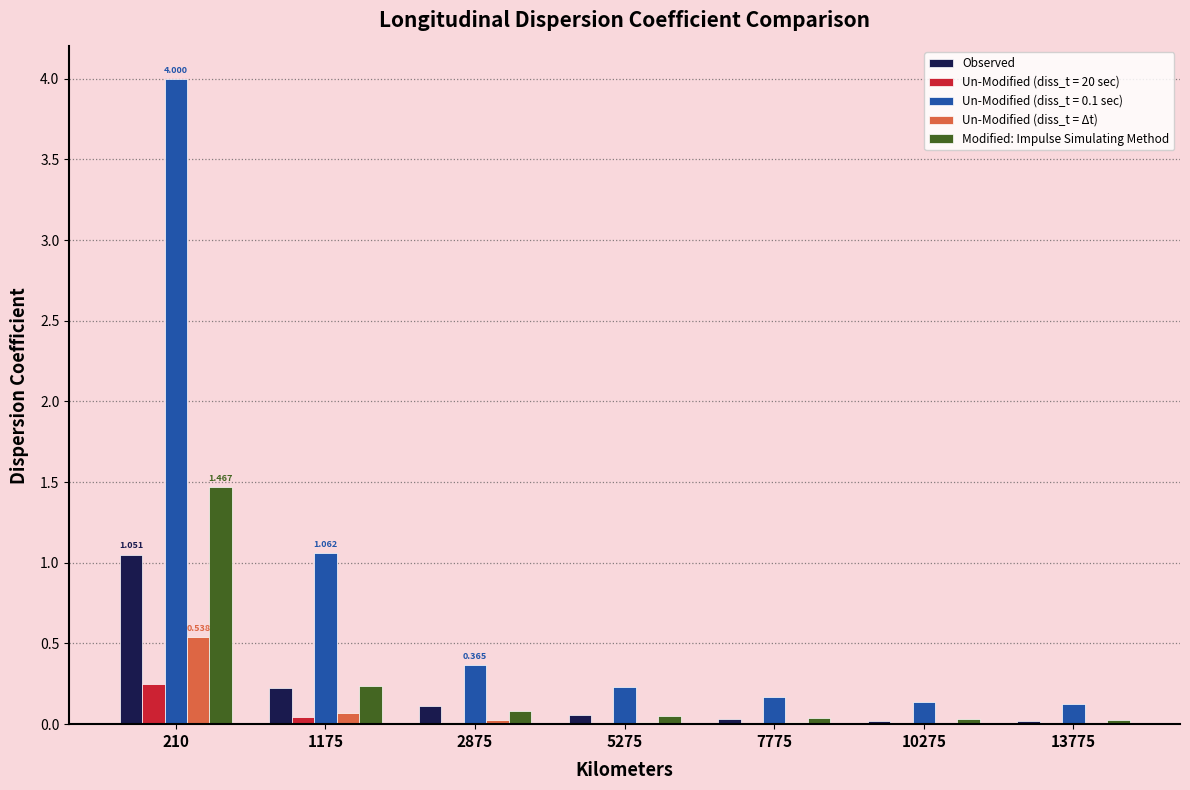

Is the value of Observed at 7775 greater than the value of Un-Modified (diss_t = 0.1 sec) at 10275?

No